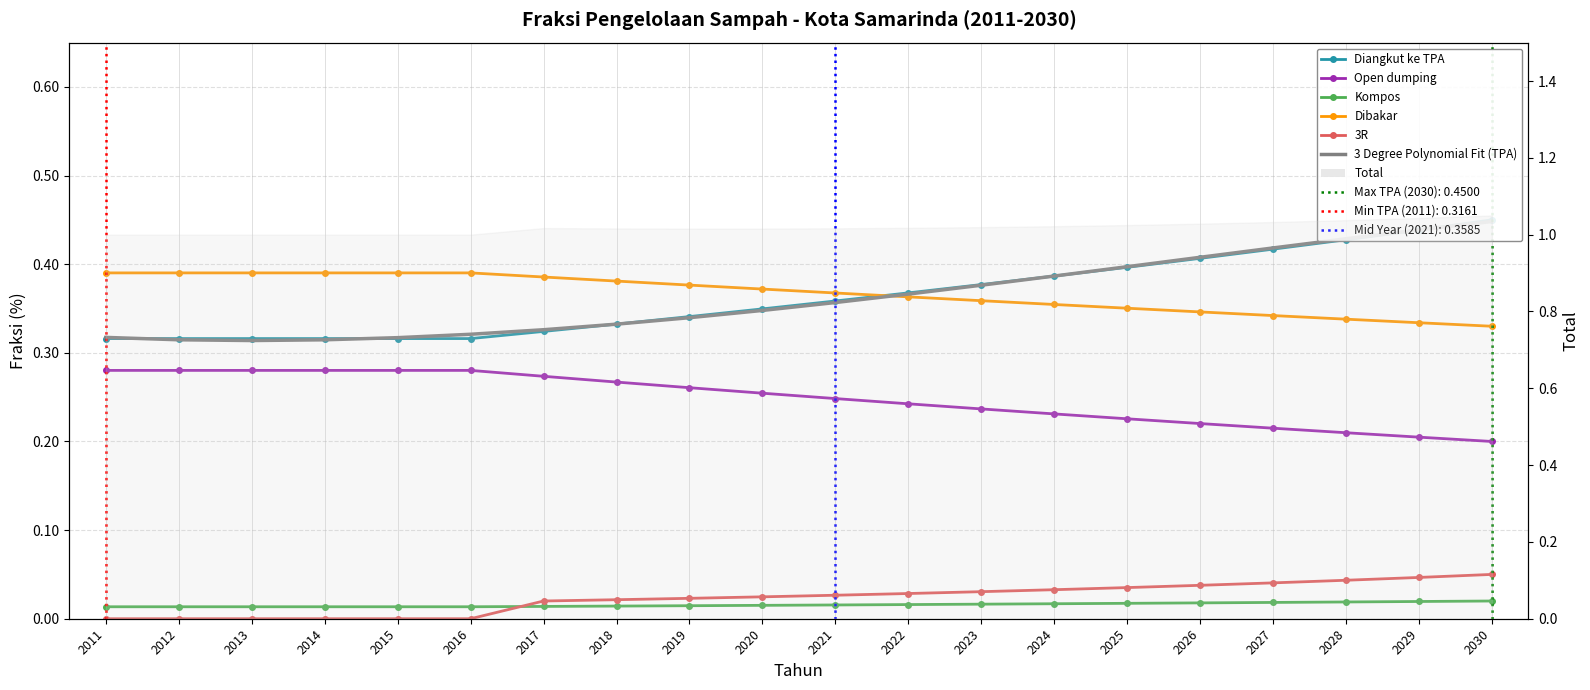

At which category is the sum across all series the highest?

2030